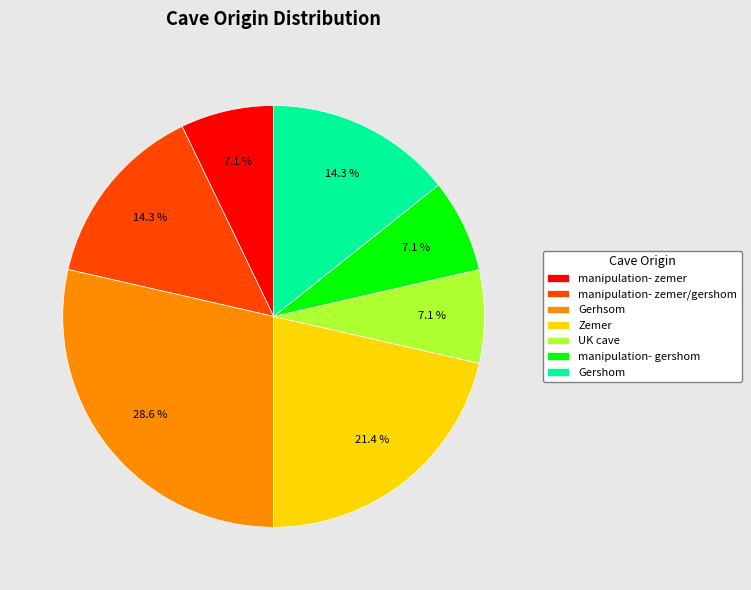

Which category has the biggest portion of the pie?

Gerhsom